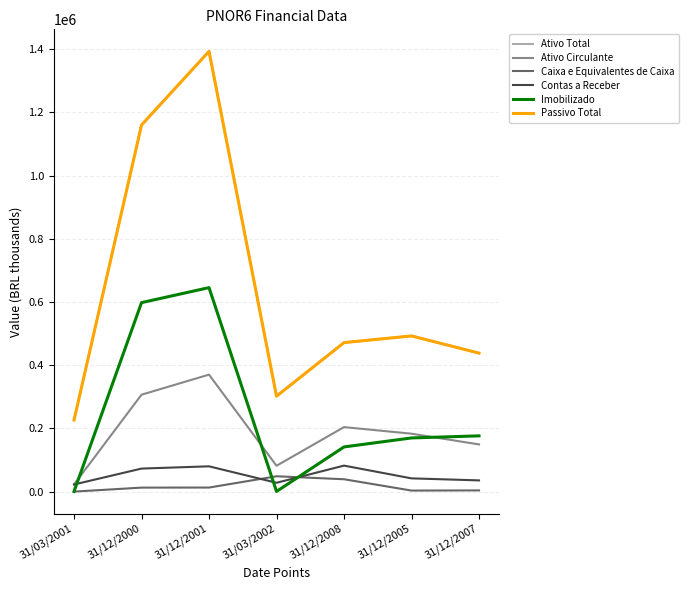

True or false: Imobilizado and Ativo Circulante intersect in this chart.

True